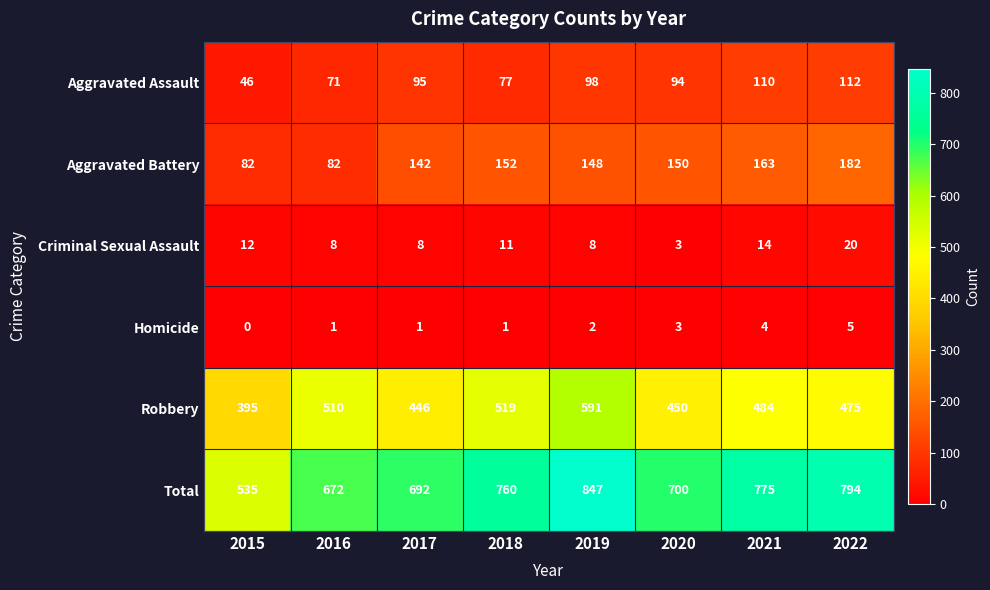

Which series has the largest total across all categories?

Total